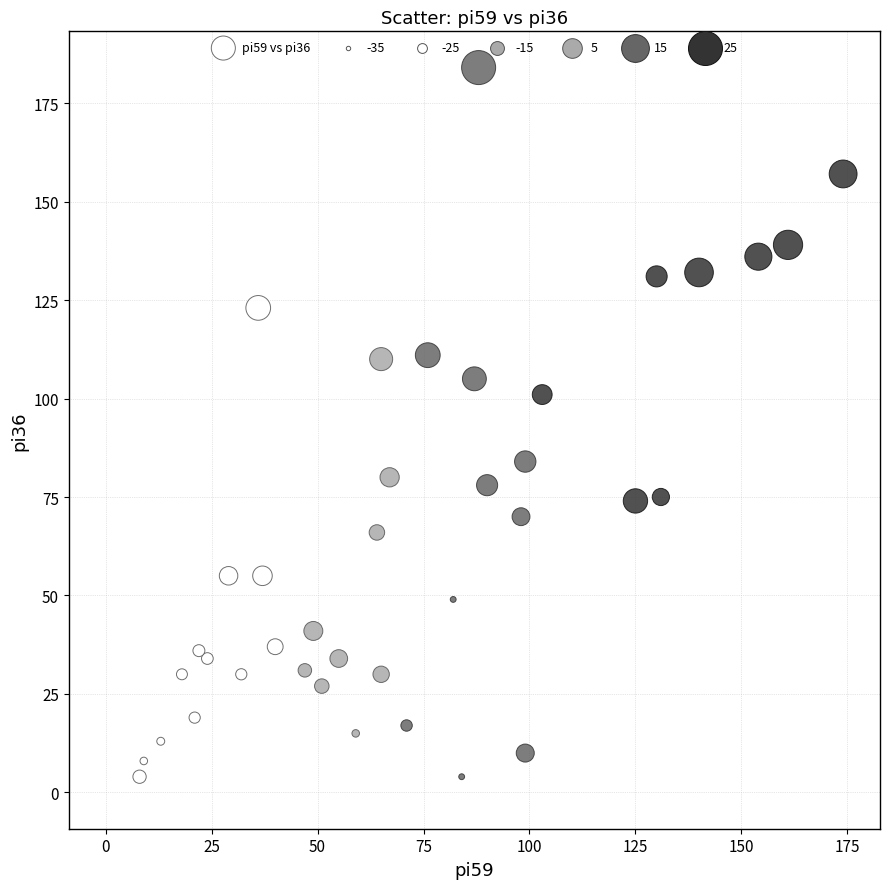

What is the range of Y values (max minus min)?

184